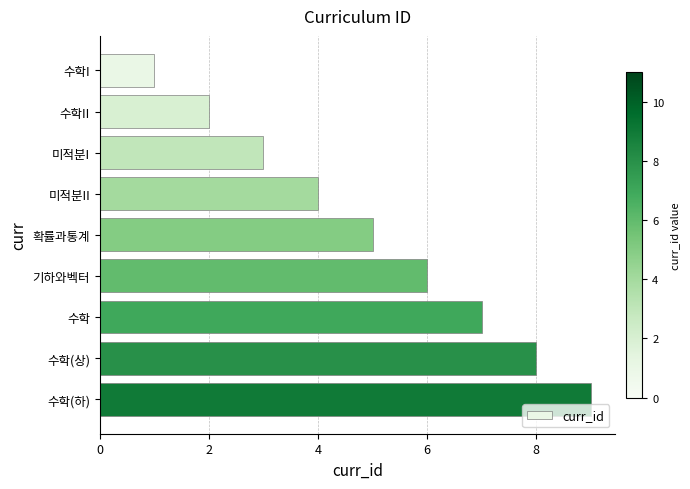

What is the change in value from 미적분I to 수학(하)?

+6